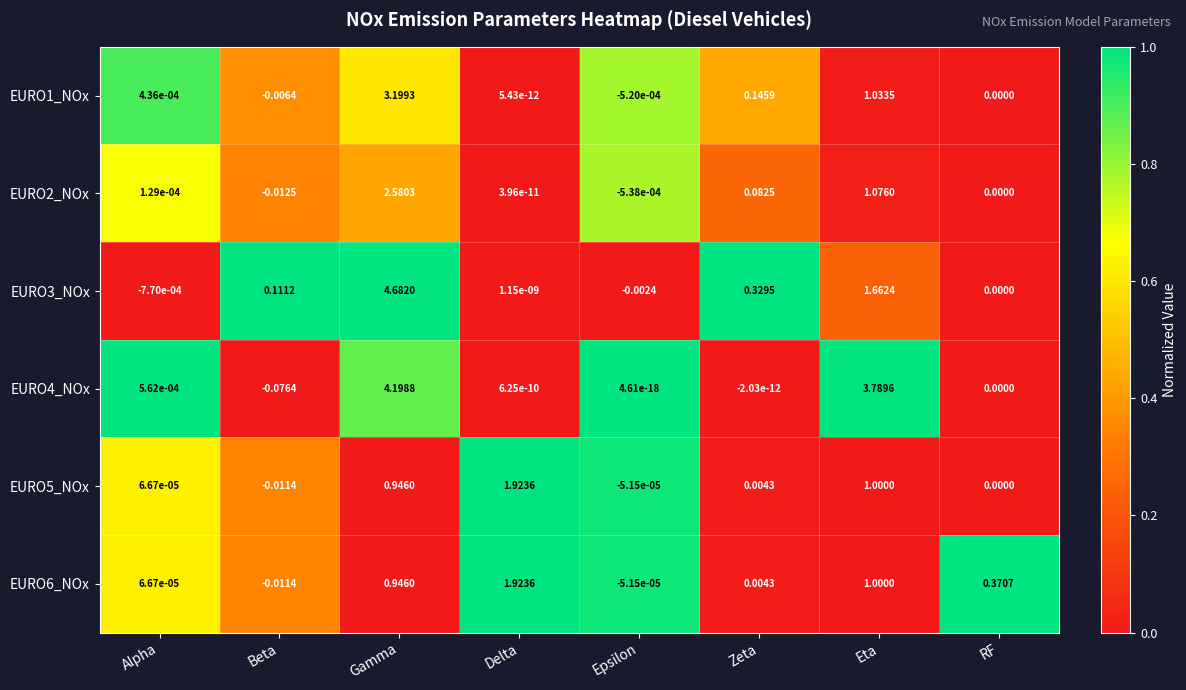

List the labels in order of EURO5_NOx value, smallest first.

Beta, Epsilon, RF, Alpha, Zeta, Gamma, Eta, Delta